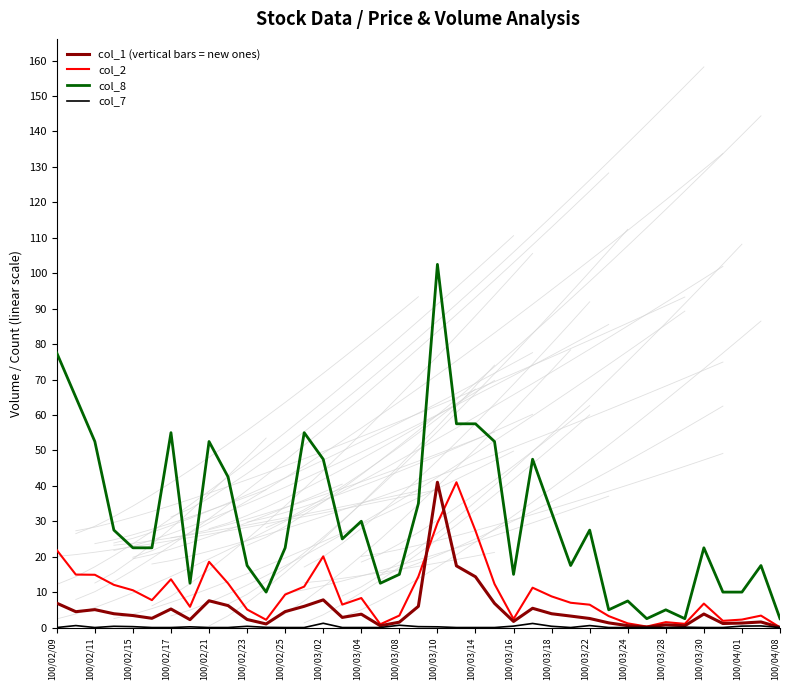

True or false: col_7 and col_8 intersect in this chart.

False